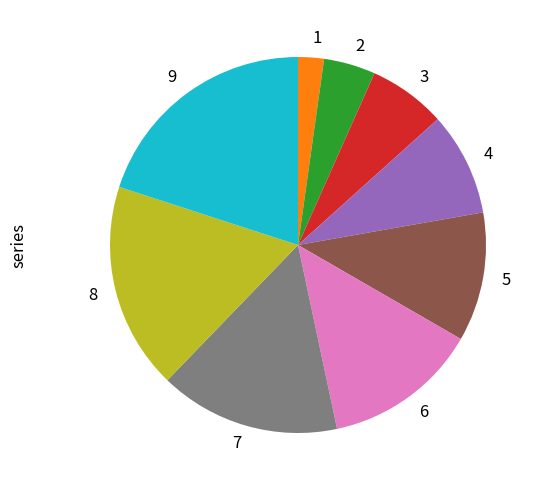

Between 8 and 4, which is larger?

8